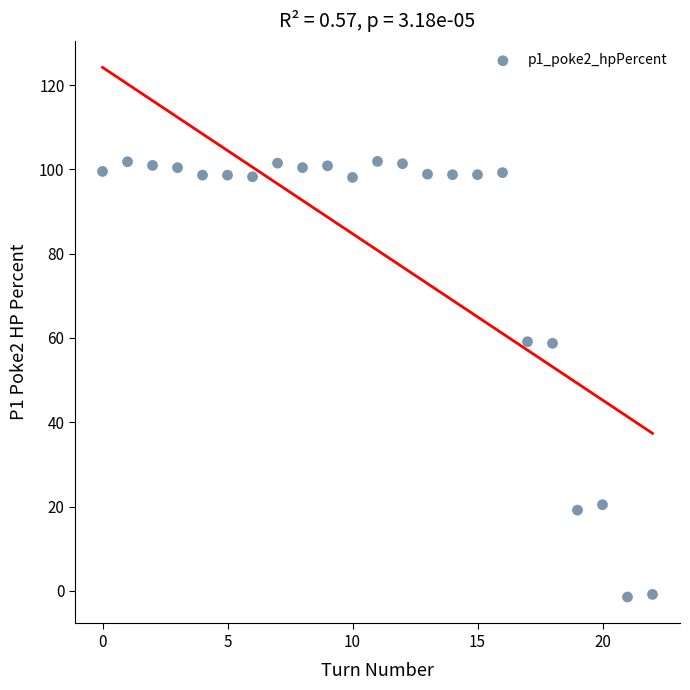

What is the range of Y values (max minus min)?

103.3